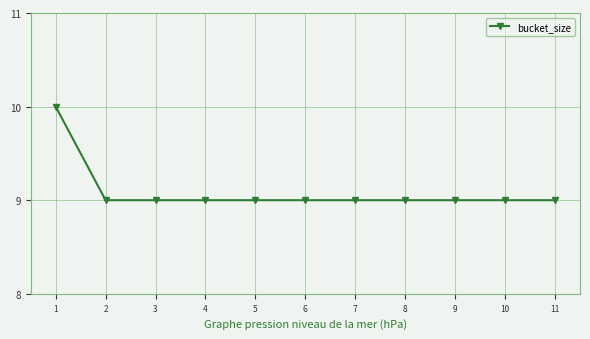

The chart shows a value of 14 at 6. True or false?

False